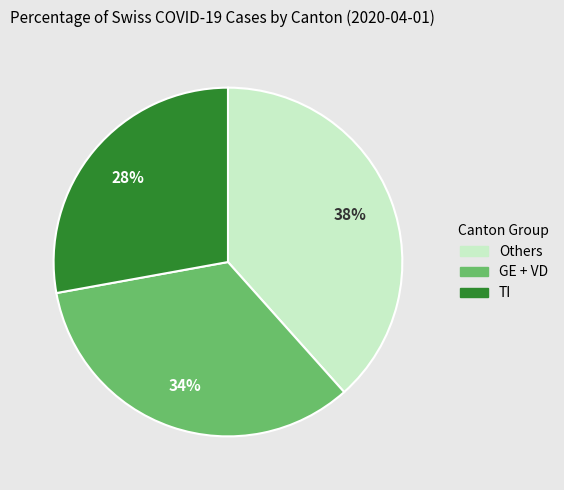

Is there any slice that represents more than half of the pie?

No